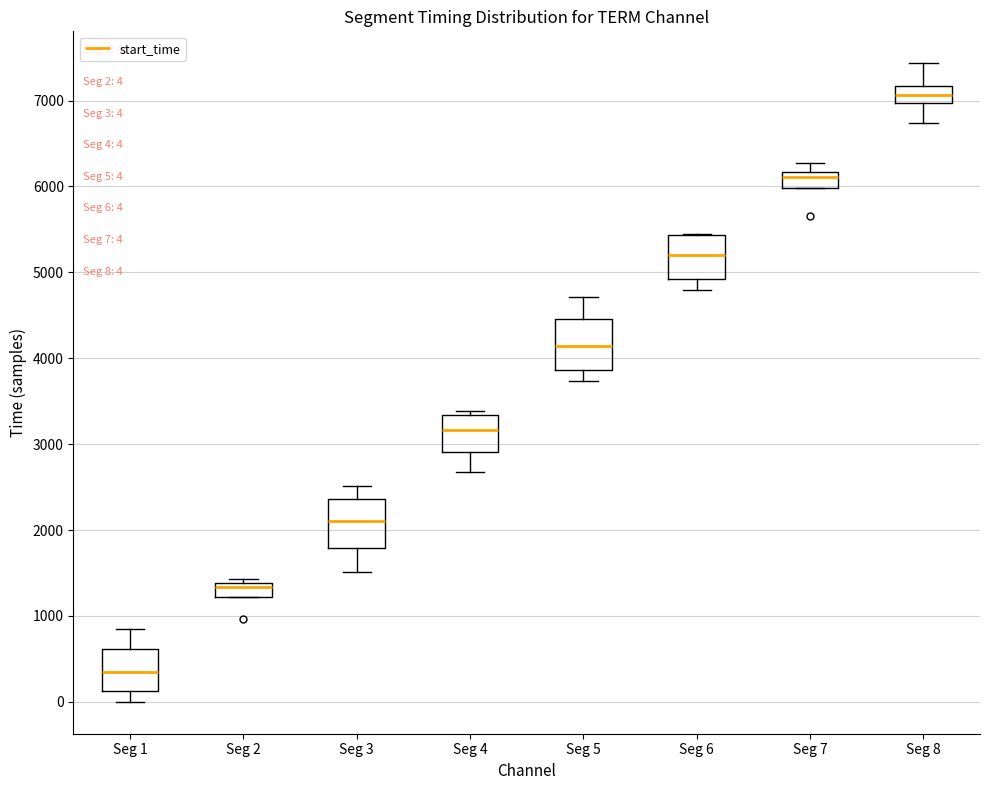

Which box has the lowest median line?

Seg 1